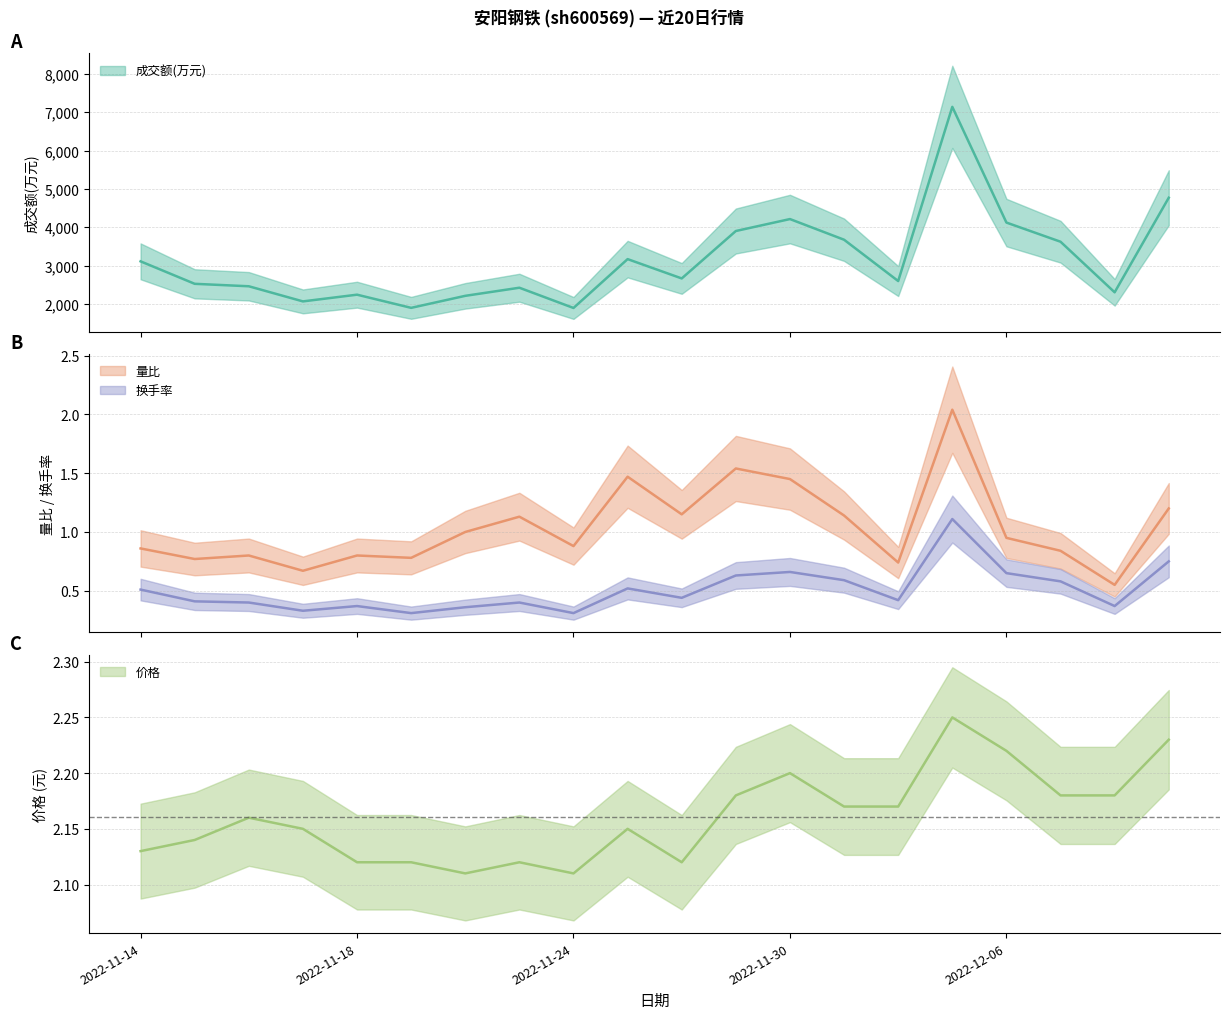

Where is 换手率 nearest to the value 0?

2022-11-21